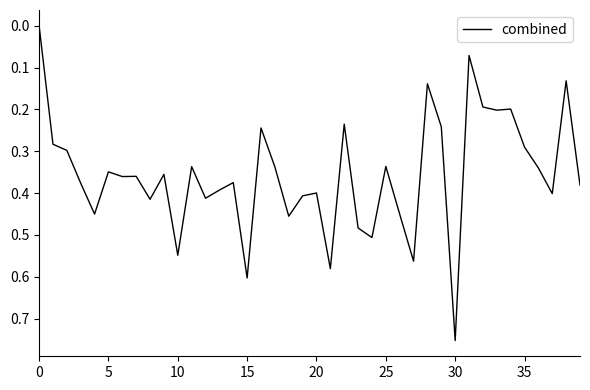

Does the chart display data point markers on the line(s)?

No